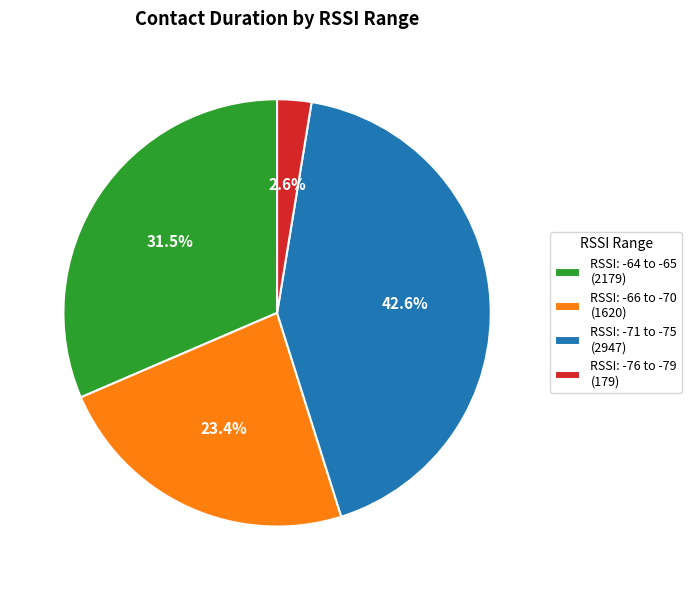

Approximately how many times larger is the value at RSSI: -64 to -65 (2179) compared to RSSI: -71 to -75 (2947)?

0.7